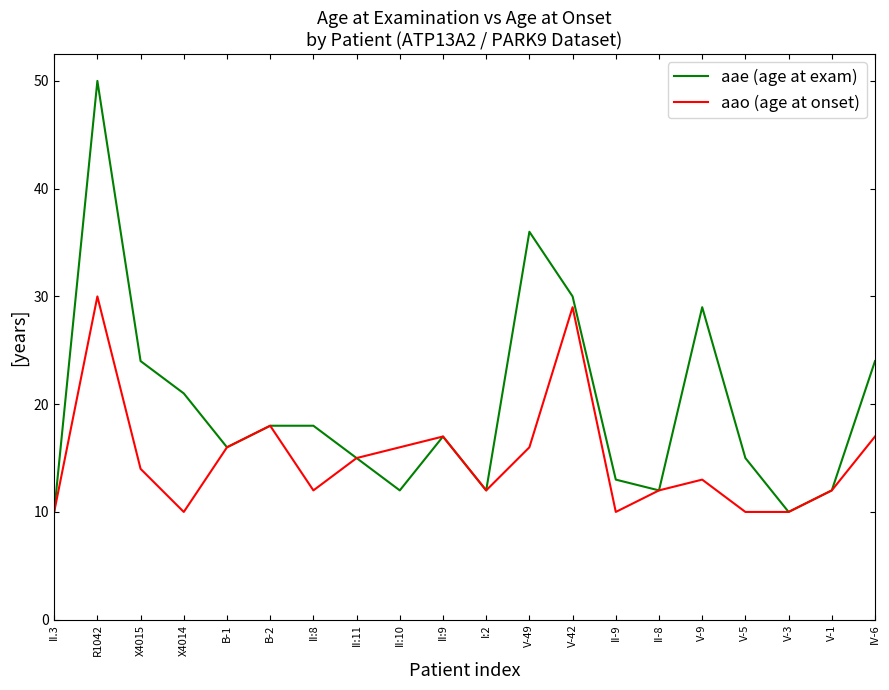

Where does the aae (age at exam) series first go above 17?

R1042